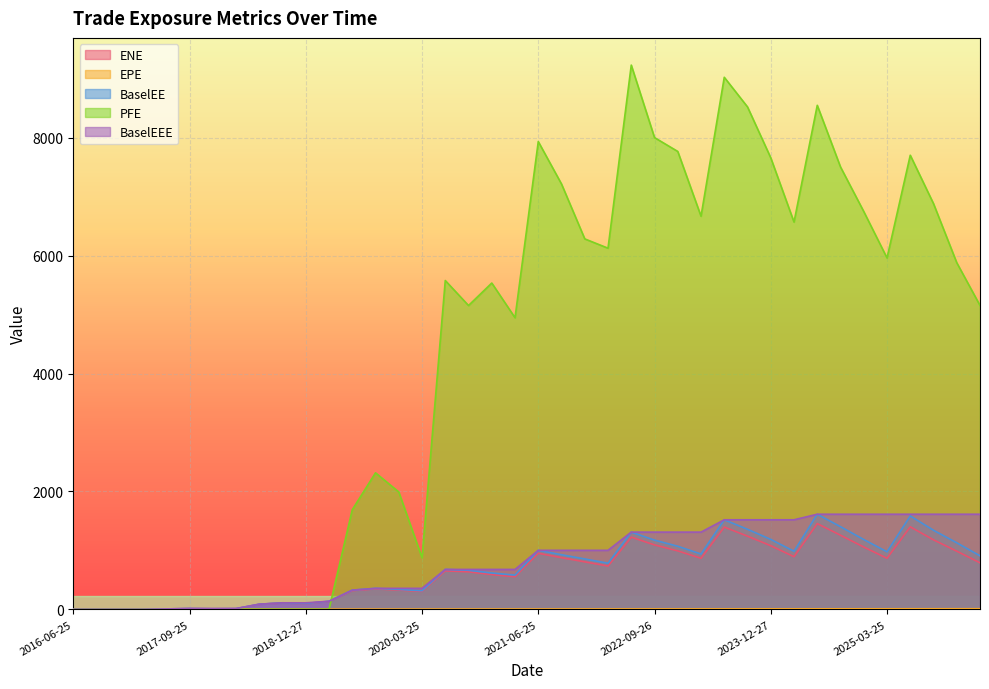

Reading left to right, transcribe all the data shown in this chart.

ENE: 0.0	0.0	0.0	0.0	6.6	13.2	9.1	11.7	85.5	108.3	97.8	133.5	317.2	346.0	326.7	304.0	652.1	636.2	589.5	553.2	950.7	875.9	805.1	733.8	1224.1	1092.6	991.2	865.4	1395.4	1241.2	1079.0	892.2	1454.2	1256.9	1056.5	865.9	1399.6	1178.7	986.5	789.0
EPE: 0.0	0.3	0.5	0.8	1.0	1.3	1.5	1.7	2.0	2.3	2.5	2.7	3.0	3.3	3.5	3.7	4.0	4.3	4.5	4.7	5.0	5.3	5.5	5.7	6.0	6.3	6.5	6.8	7.0	7.3	7.5	7.7	8.0	8.3	8.5	8.7	9.0	9.3	9.5	9.7
BaselEE: 0.0	0.0	0.0	0.0	6.6	13.3	9.2	11.8	86.8	110.2	99.8	136.6	325.2	355.9	337.0	314.6	676.8	662.7	616.3	580.4	1000.9	926.0	854.5	781.8	1309.6	1174.0	1069.7	937.9	1518.9	1357.5	1185.8	985.0	1613.2	1401.3	1184.0	975.1	1584.1	1341.1	1128.7	907.3
PFE: 0.0	0.0	0.0	0.0	0.0	0.0	0.0	0.0	0.0	0.0	0.0	0.0	1689.8	2315.6	1991.1	874.8	5578.4	5154.2	5535.5	4946.9	7935.9	7215.6	6284.8	6126.8	9233.3	8003.5	7768.2	6669.2	9026.6	8523.7	7660.0	6569.8	8551.0	7504.6	6748.9	5961.2	7703.8	6882.6	5880.6	5155.2
BaselEEE: 0.0	0.0	0.0	0.0	6.6	13.3	13.3	13.3	86.8	110.2	110.2	136.6	325.2	355.9	355.9	355.9	676.8	676.8	676.8	676.8	1000.9	1000.9	1000.9	1000.9	1309.6	1309.6	1309.6	1309.6	1518.9	1518.9	1518.9	1518.9	1613.2	1613.2	1613.2	1613.2	1613.2	1613.2	1613.2	1613.2